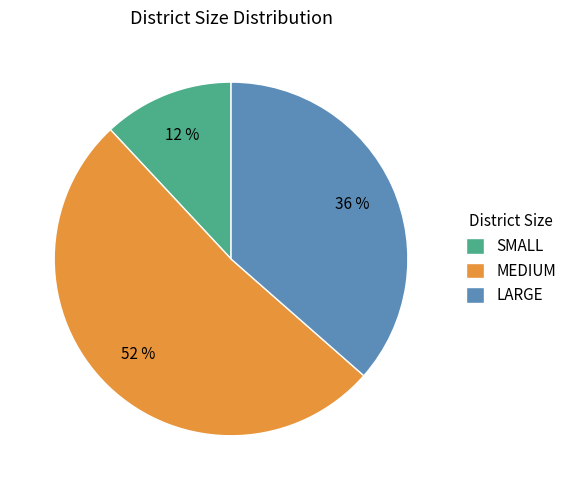

To the nearest percent, what is the difference between the largest and smallest slice percentages?

40%